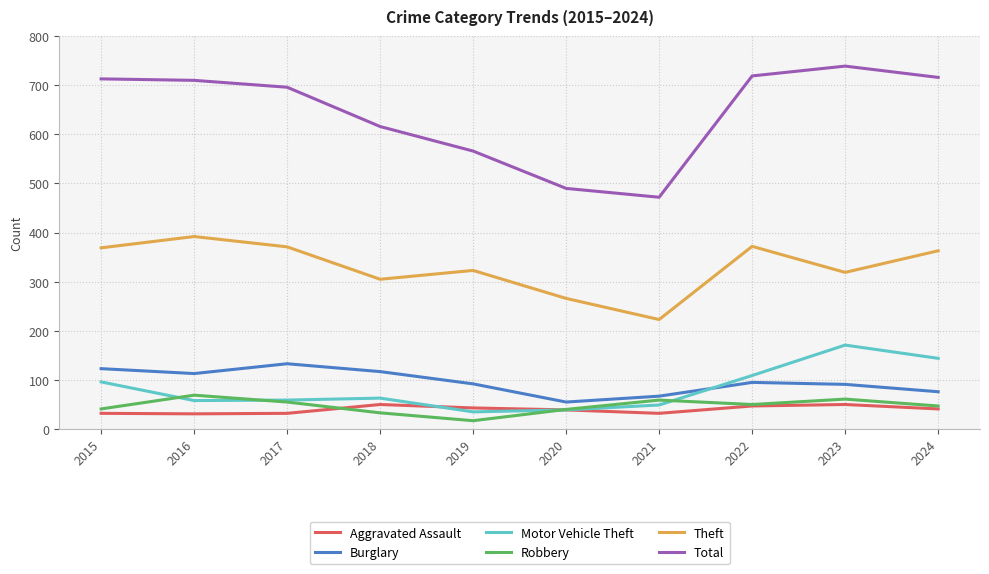

What is the total value across all series at 2018?

1184